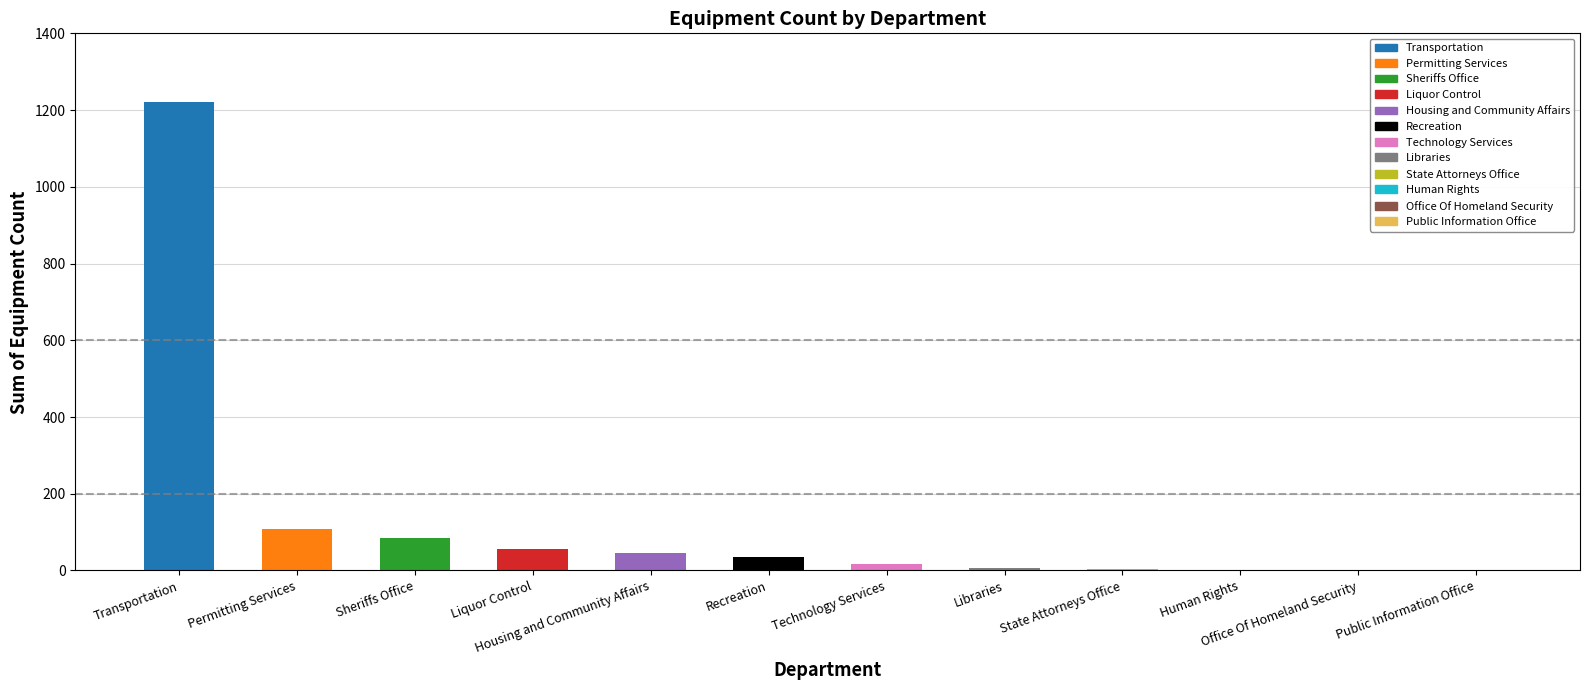

The chart shows a value of 1221 at Transportation. True or false?

True